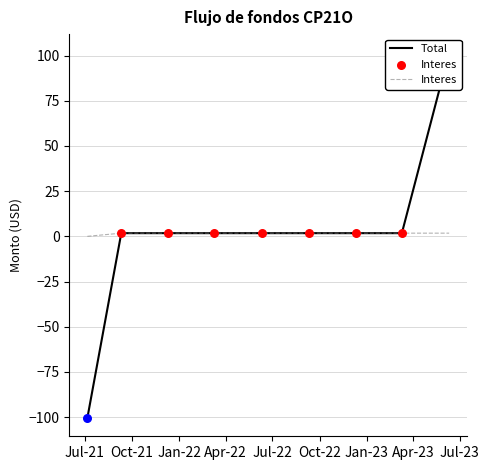

Which series reaches the maximum Y coordinate?

Total